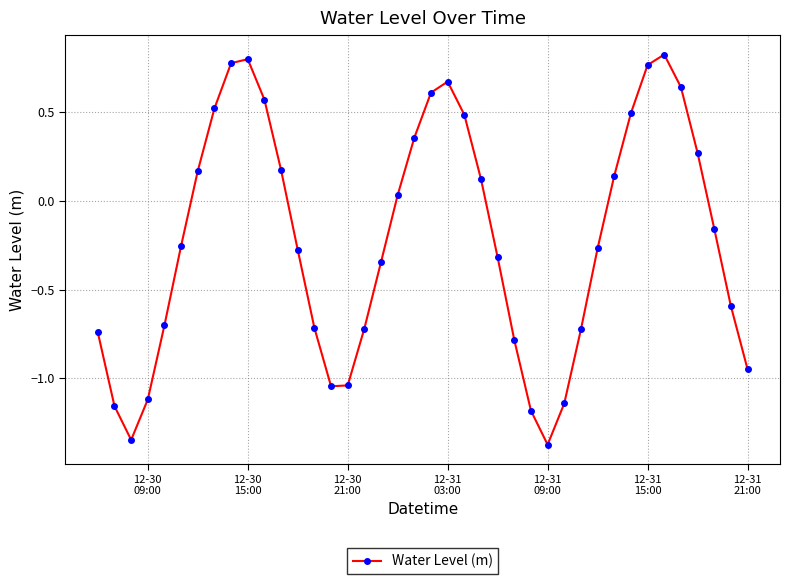

True or false: there are more than 1 points higher than both neighbors.

True